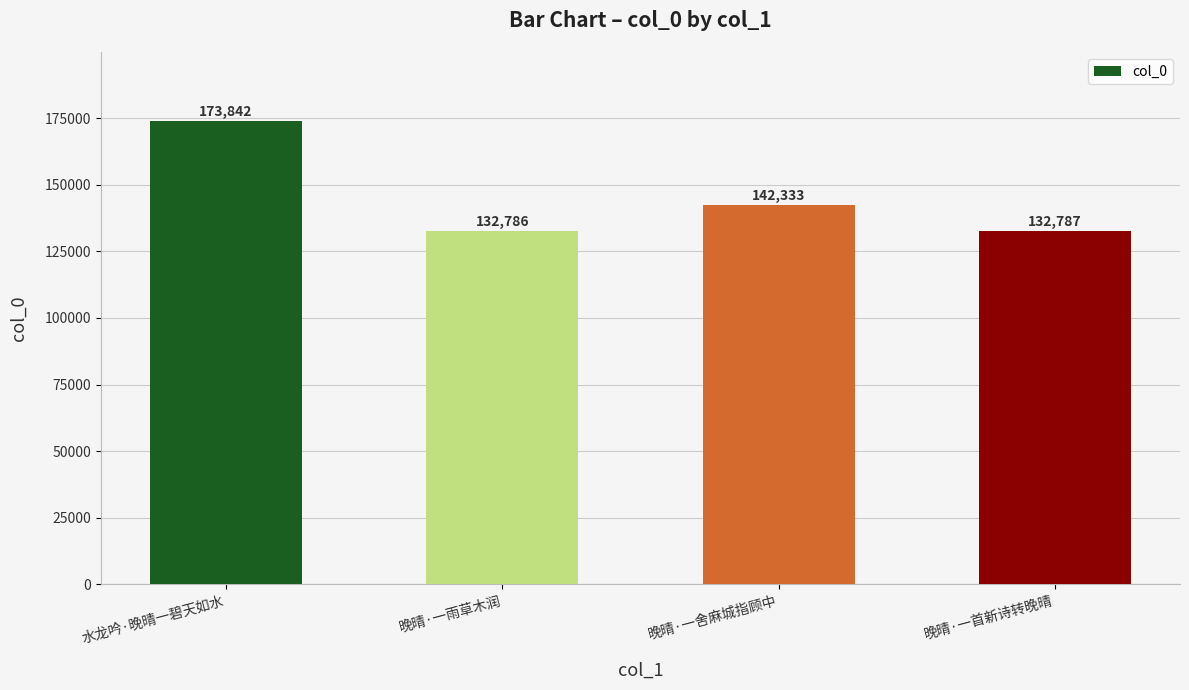

Which label corresponds to the largest value in the chart?

水龙吟·晚晴一碧天如水